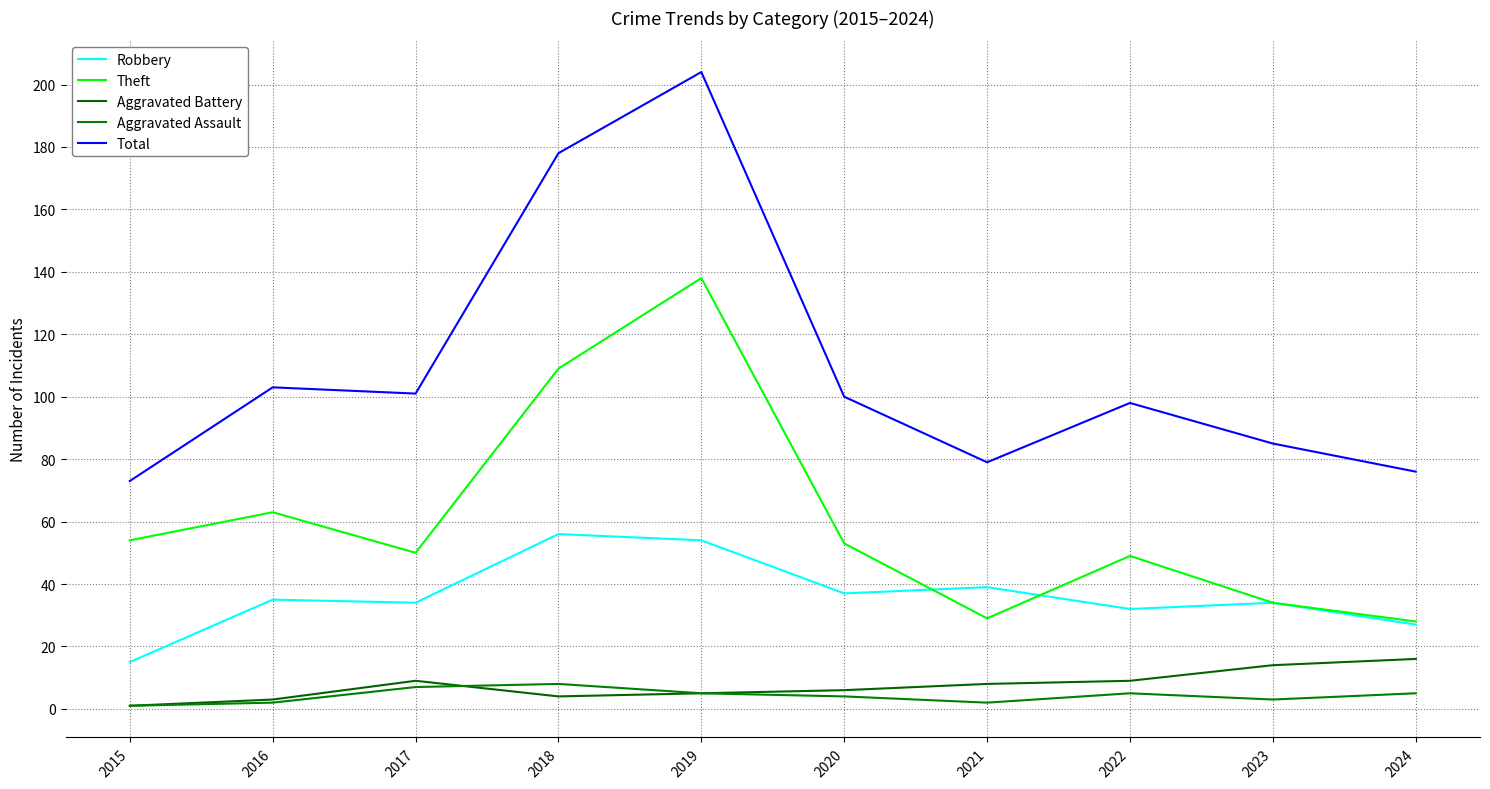

What value does the Aggravated Assault series have at 2024?

5